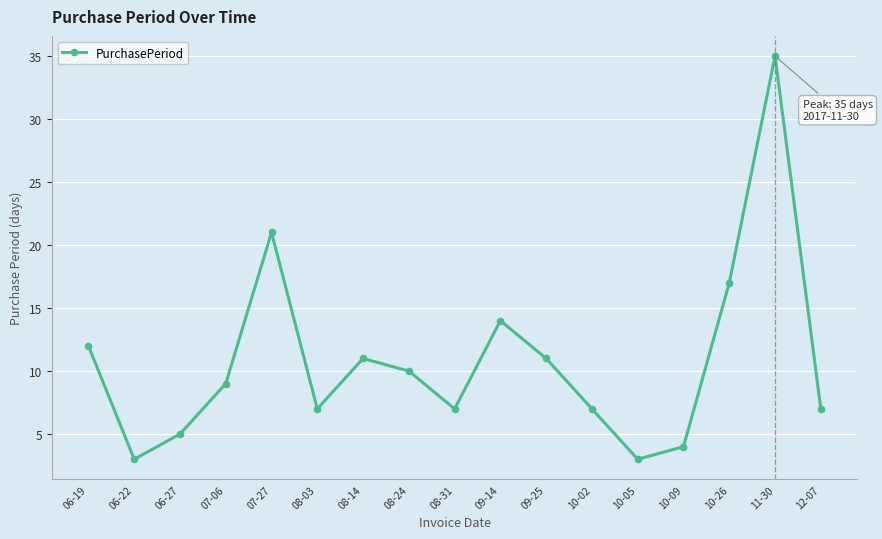

What is the difference between the maximum and second lowest values?

32